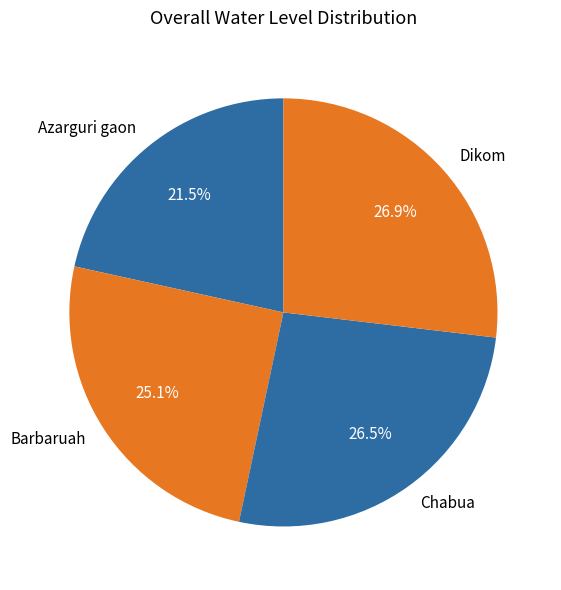

How many slices are in this pie chart?

4